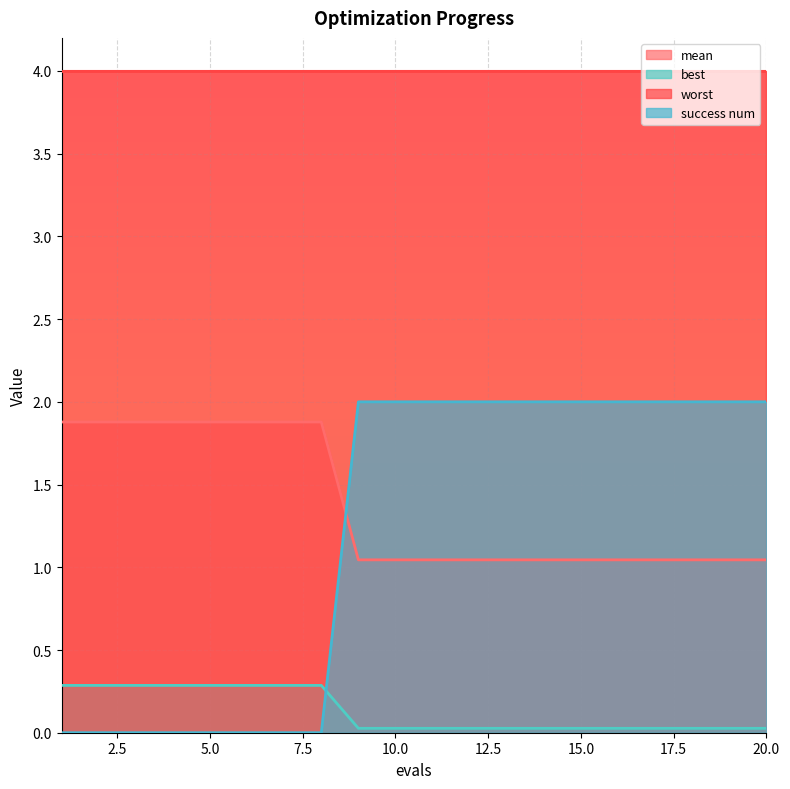

At which category is the sum across all series the highest?

9